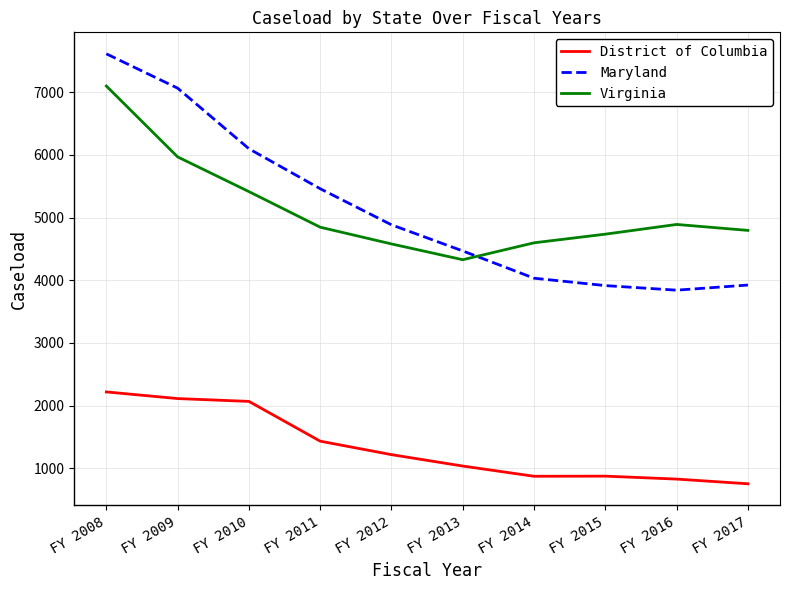

What is the difference between the maximum and minimum values in the Maryland series?

3772